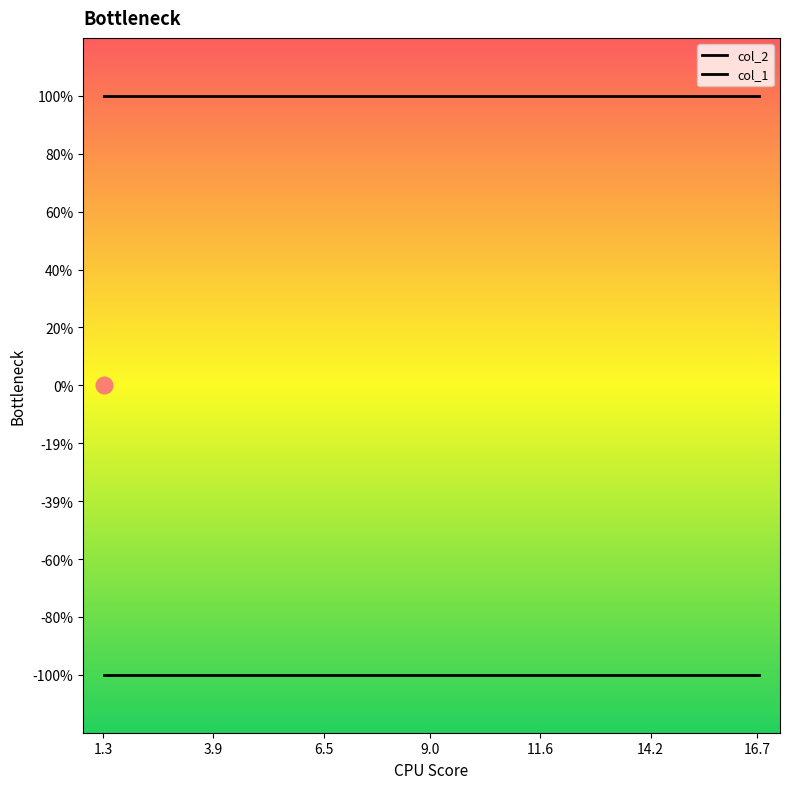

What is the maximum value for col_1?

-1